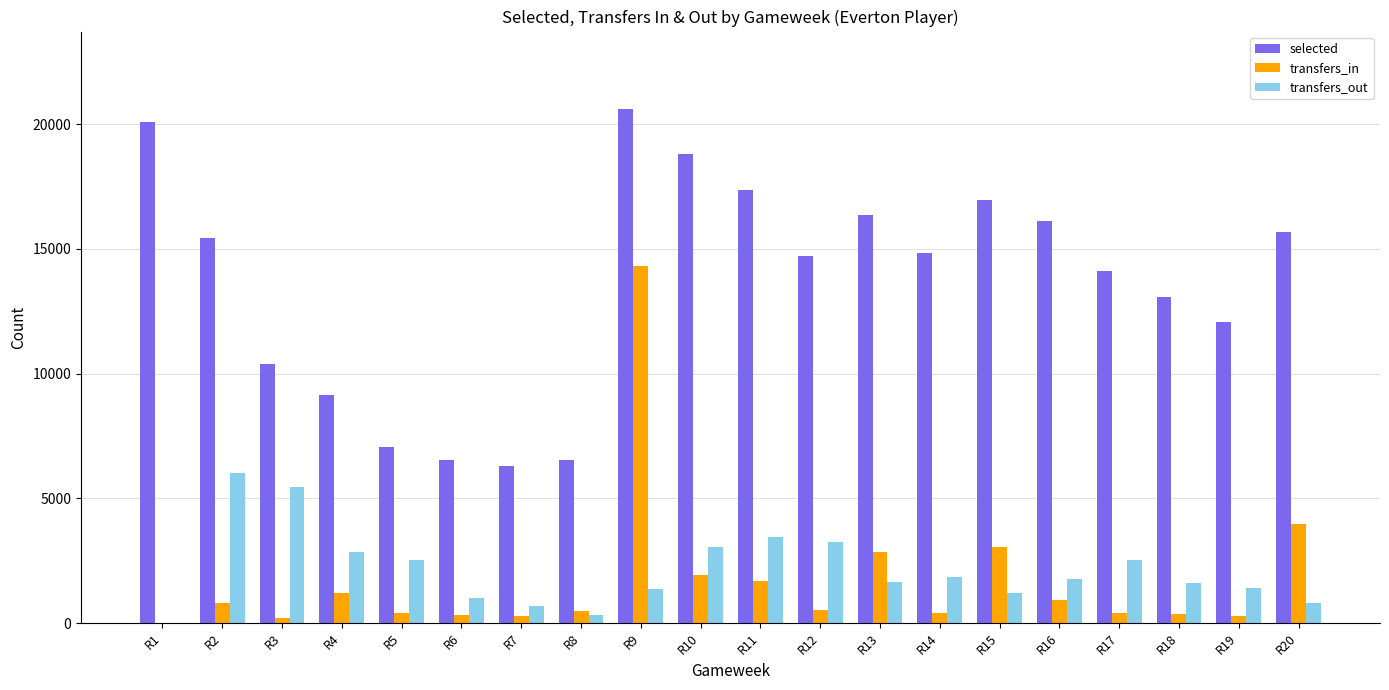

How many data points does each series have?

20